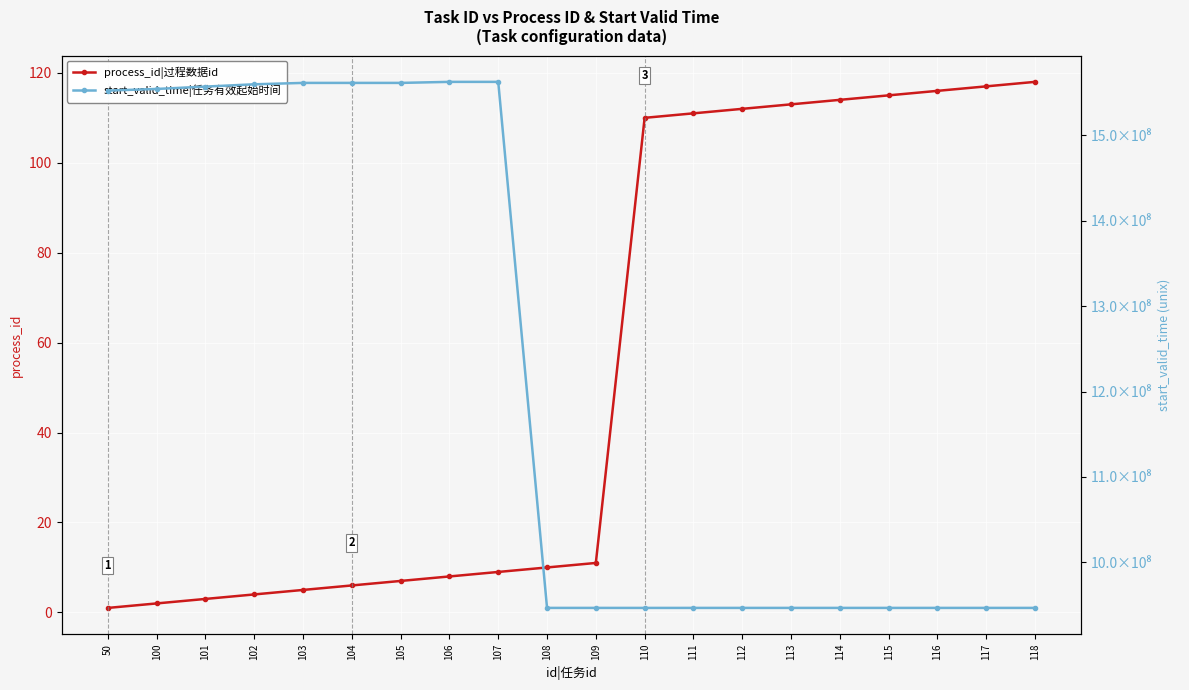

True or false: start_valid_time|任务有效起始时间 and process_id|过程数据id intersect in this chart.

False